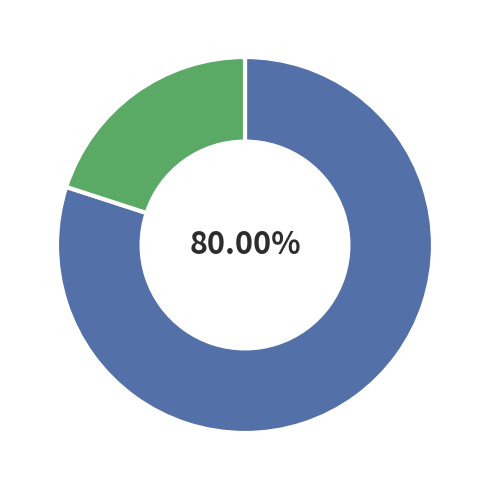

Is there a majority slice in this chart?

Yes